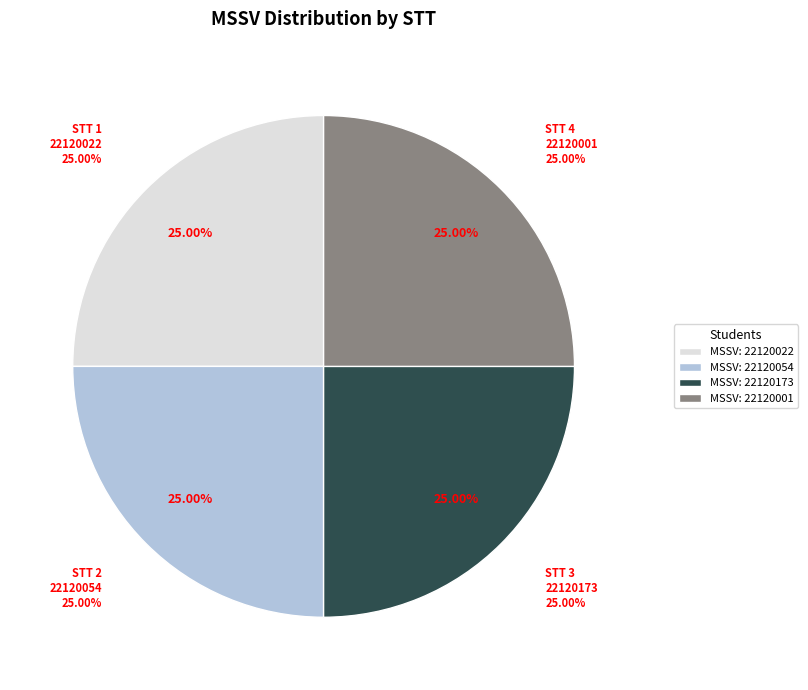

Is STT-1 (MSSV:22120022) the majority of the pie?

No